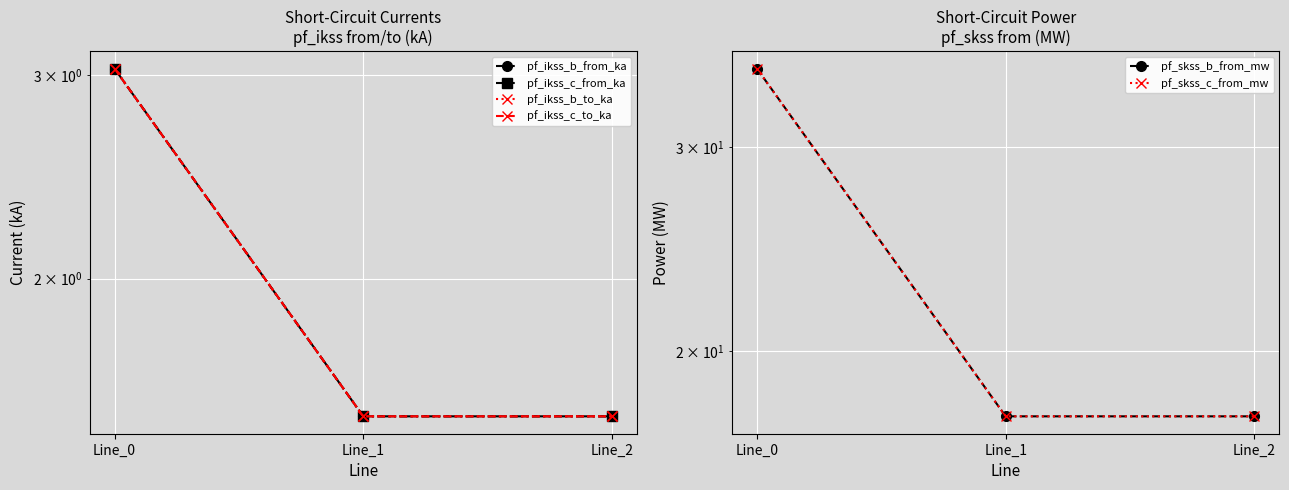

Which category has the highest value across all series?

Line_0